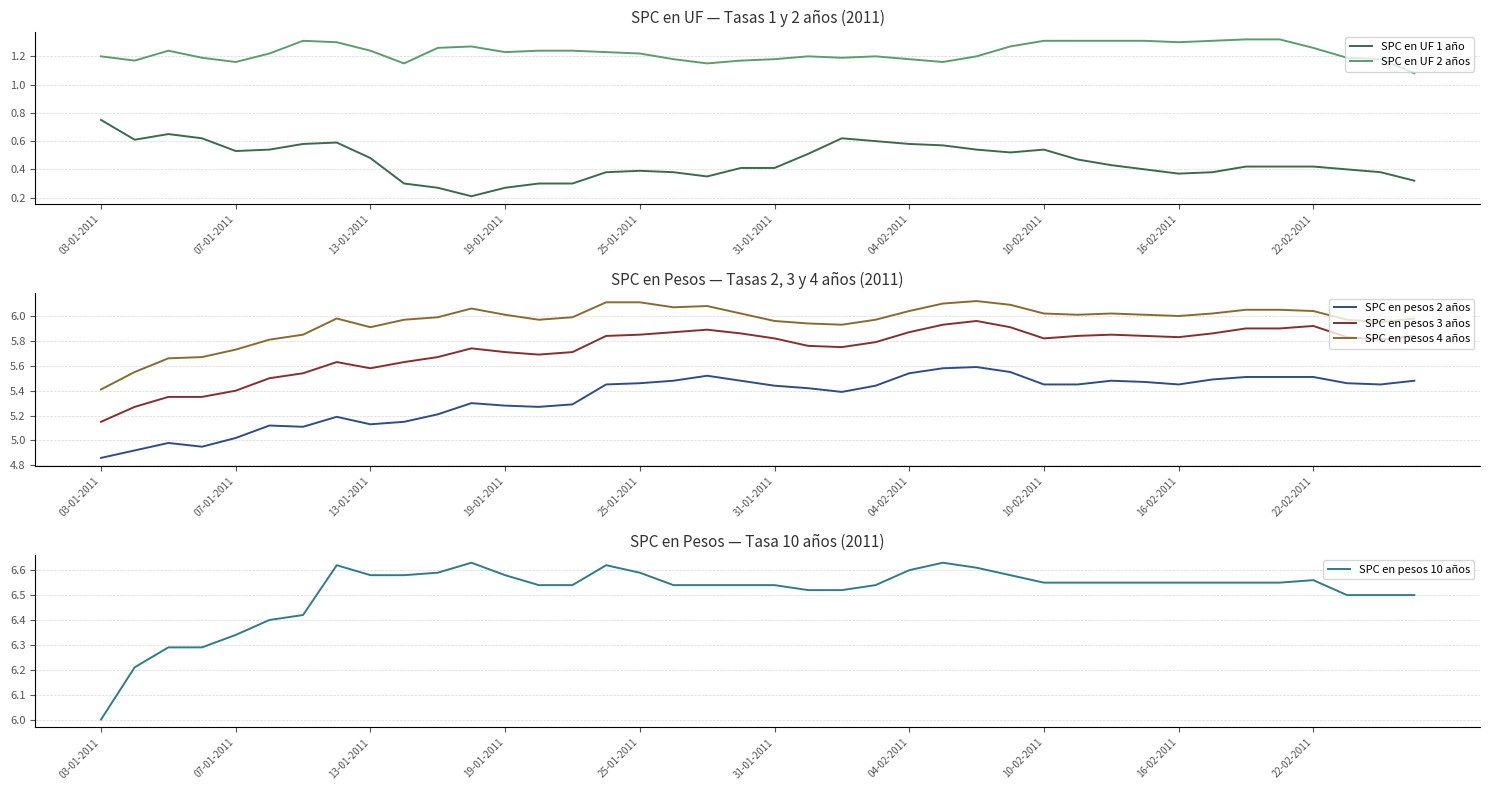

At which label is SPC en pesos 4 años closest to 5?

03-01-2011